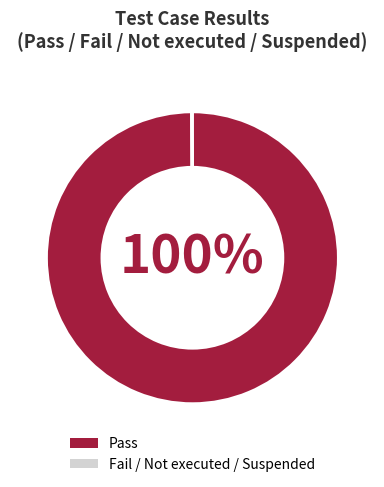

To the nearest percent, what is the average slice percentage?

50%